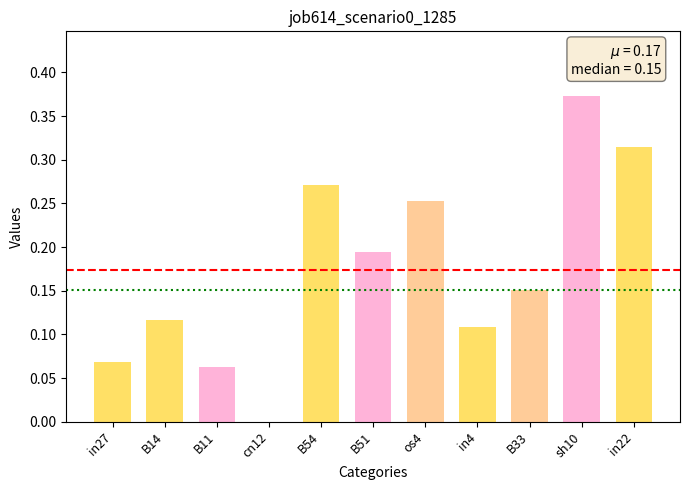

Which label corresponds to the largest value in the chart?

sh10